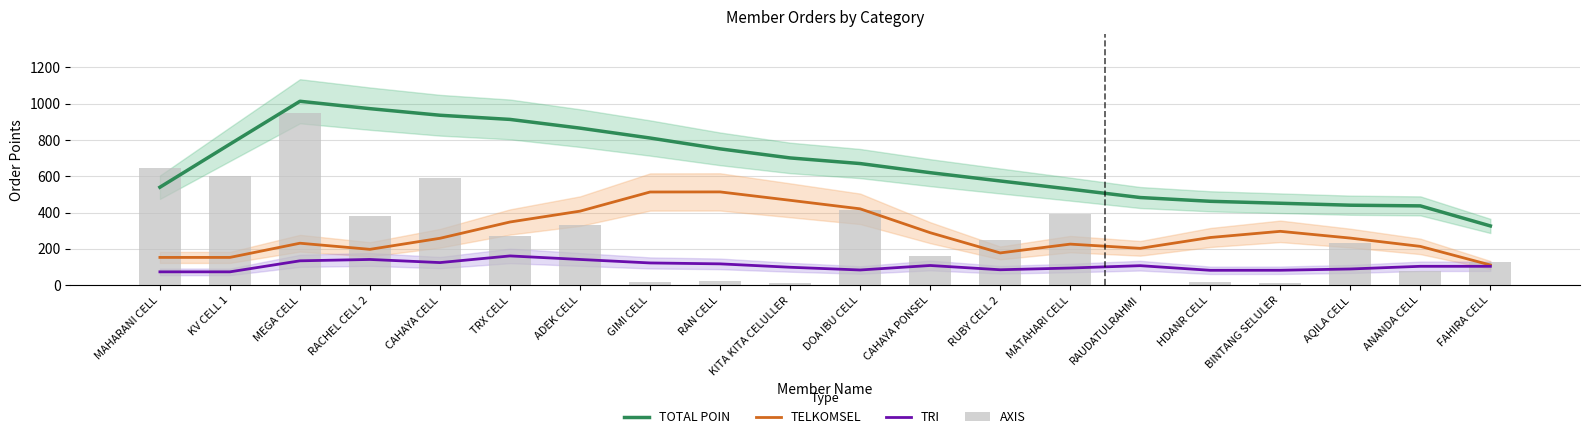

Which category has the highest value across all series?

MEGA CELL